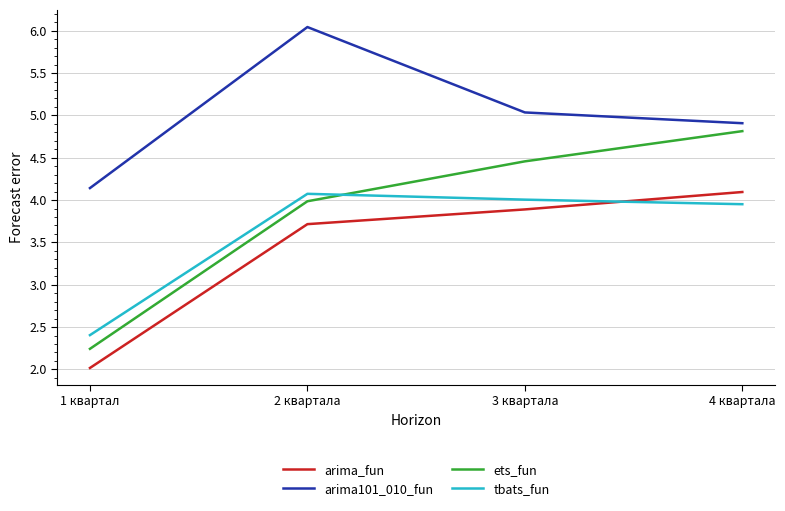

What position from the left is 1 квартал?

1